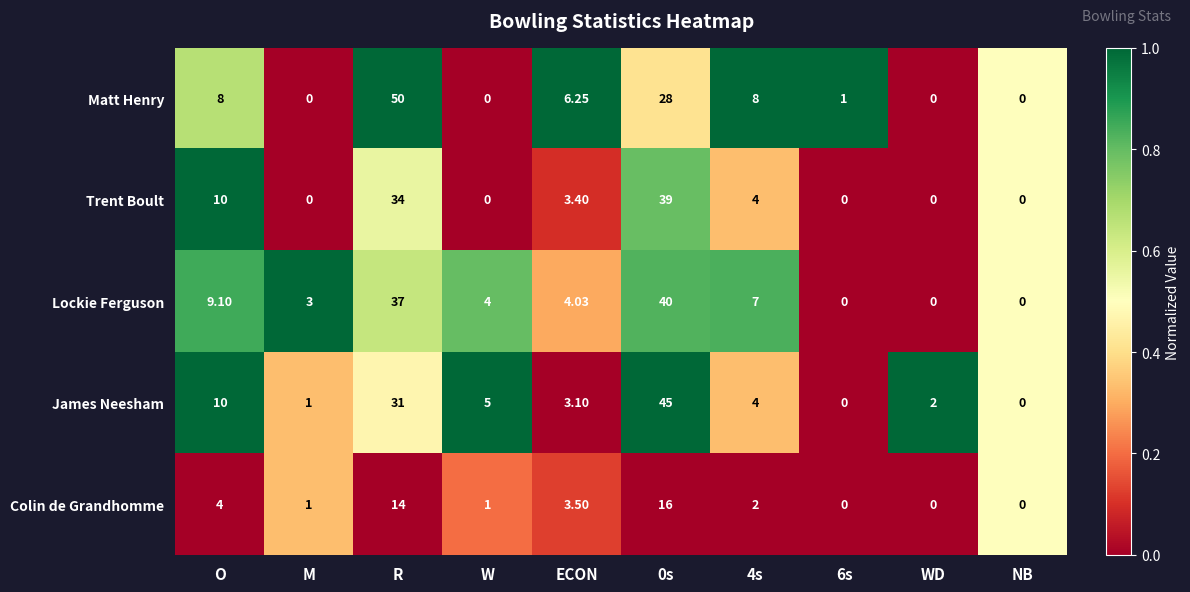

At which category does the chart reach its peak across all series?

R